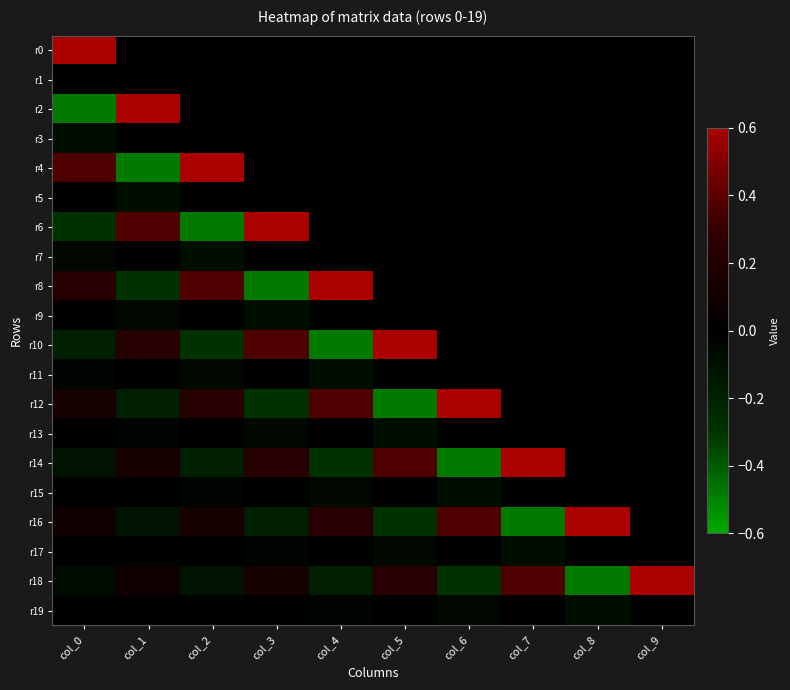

At which category does the chart reach its minimum across all series?

col_0